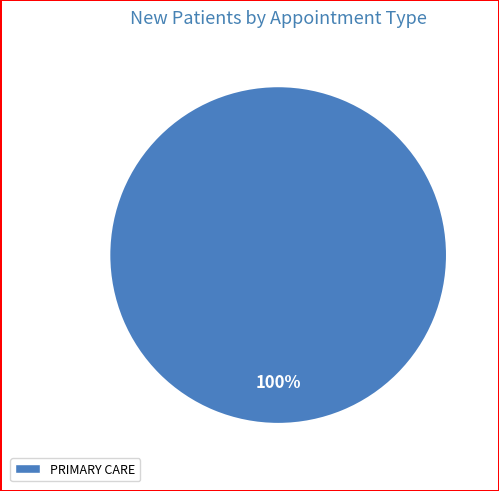

True or false: PRIMARY CARE accounts for 93% of the total.

False